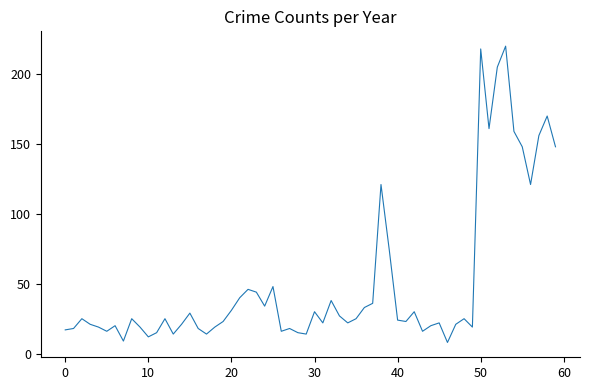

What is the difference between the maximum and minimum values?

212